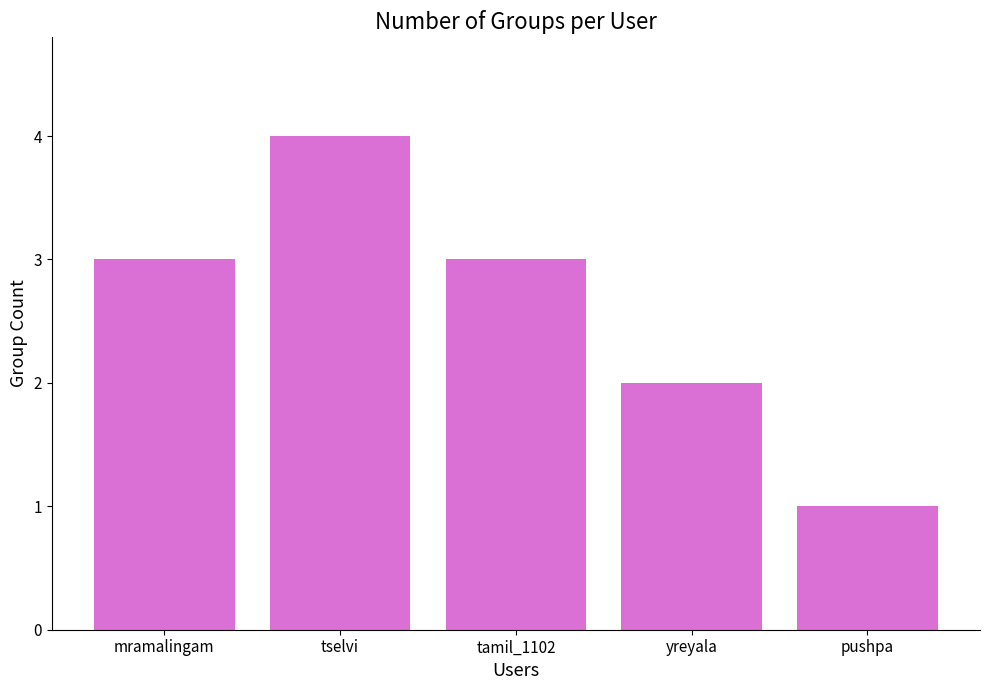

Reading left to right, what are all the values shown in this chart?

3	4	3	2	1